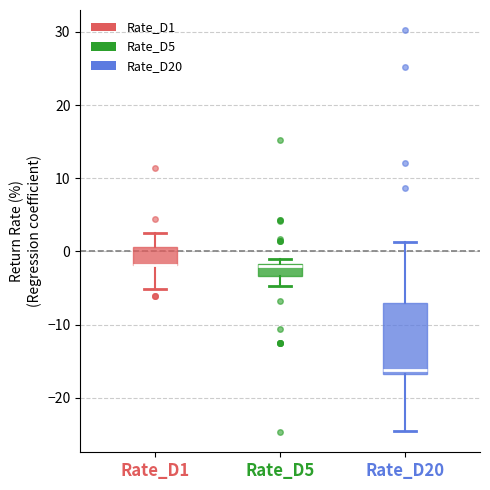

Where is the upper edge of the box for Rate_D5 on the y-axis? The values are not printed on the chart, so give them approximately, as read against the axis.

-2